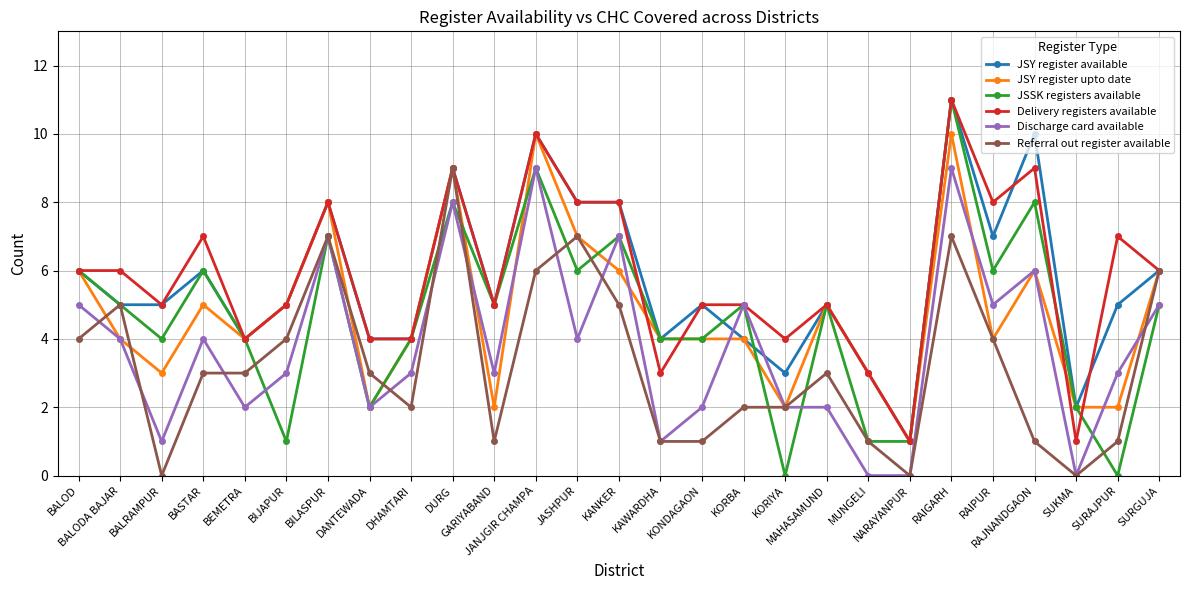

At which label does Delivery registers available reach its peak?

RAIGARH